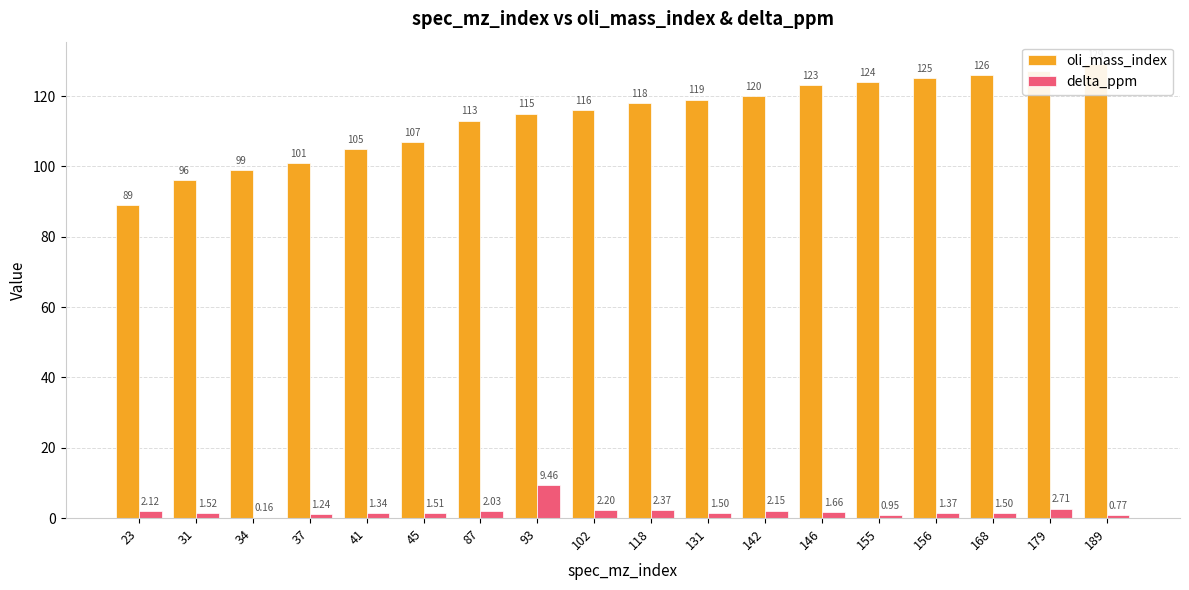

What is the sum of all oli_mass_index values?

2052.0